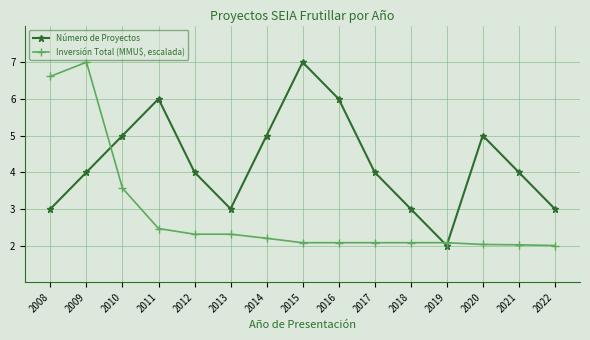

How many interior local valleys does the Número de Proyectos series have?

2